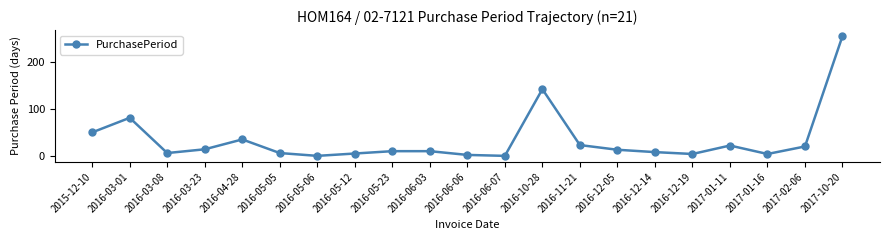

How many data points are less than 11?

9